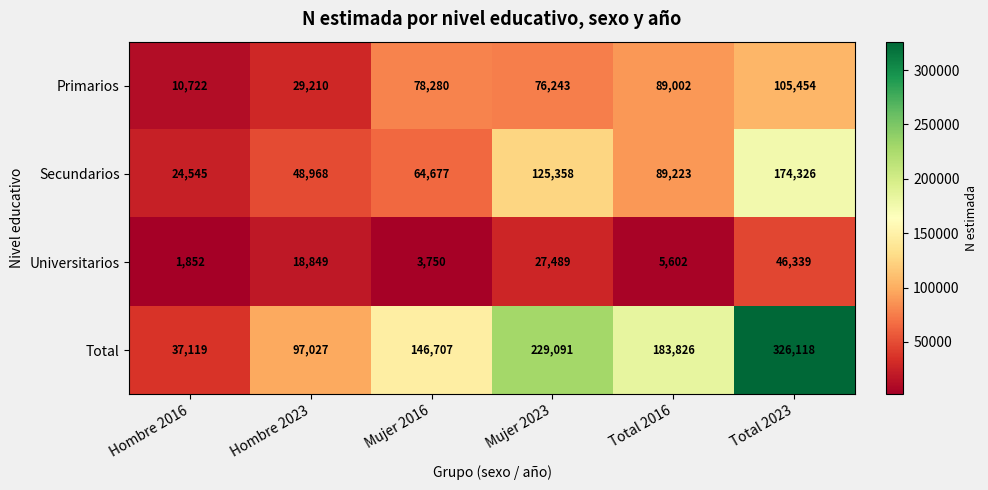

What is the maximum value shown in the chart?

326118